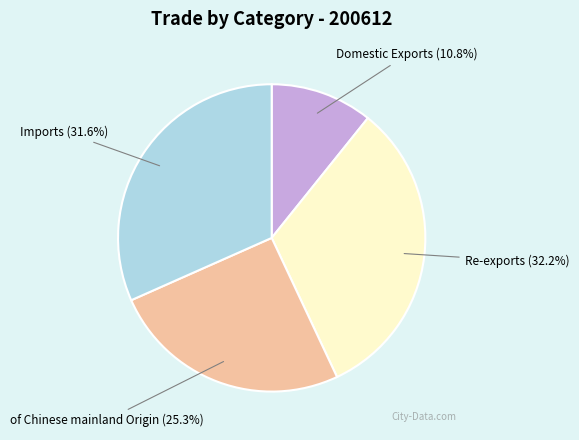

To the nearest percent, what percentage of the pie is Domestic Exports?

11%